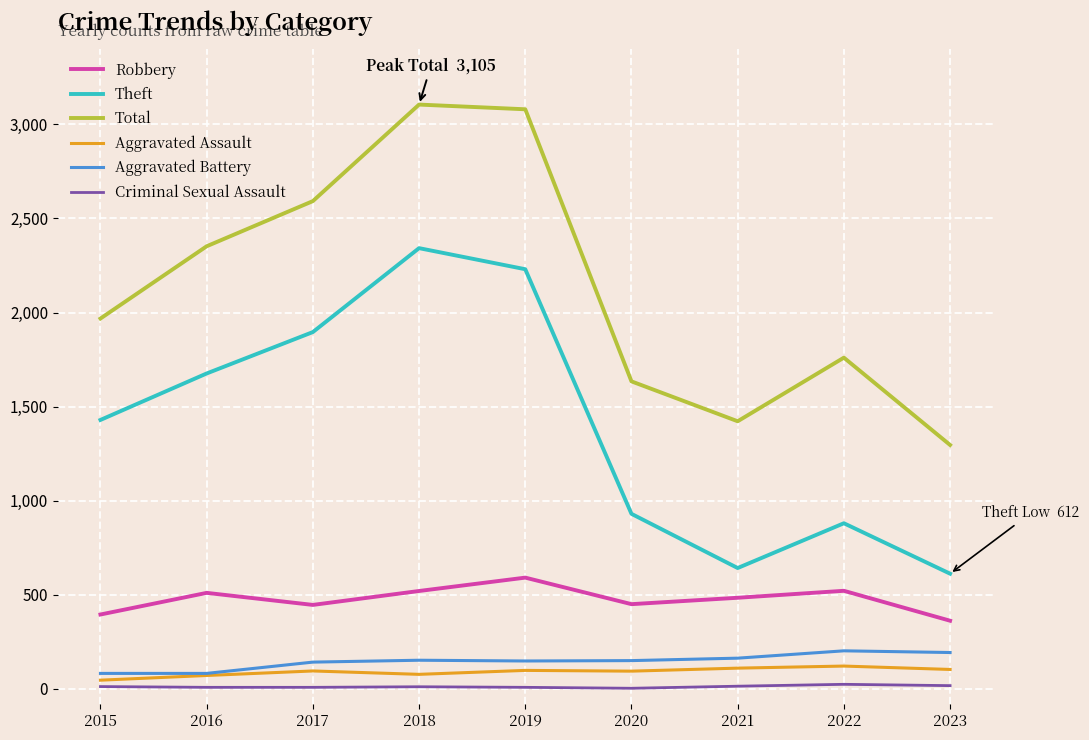

True or false: Aggravated Battery and Robbery cross at least once.

False